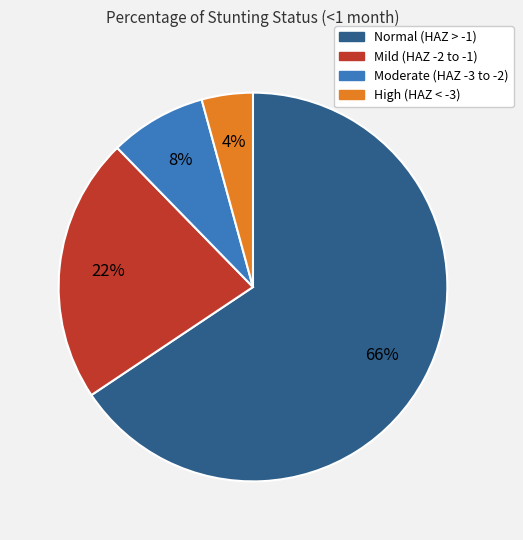

To the nearest percent, what is the average slice percentage?

25%